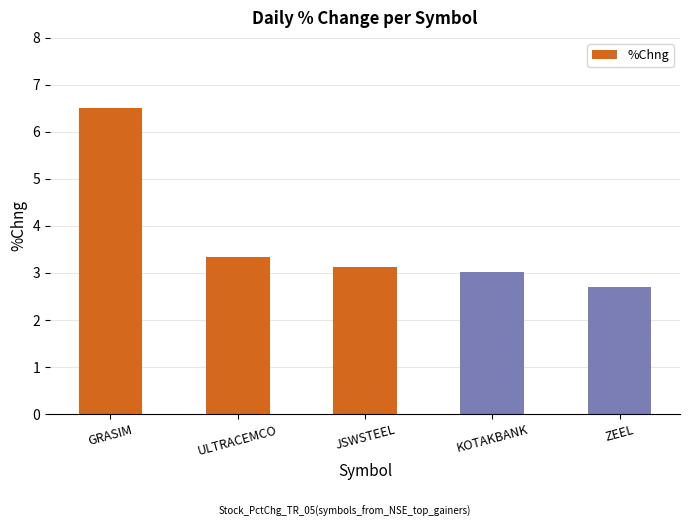

What is the label of the 3rd bar from the right?

JSWSTEEL